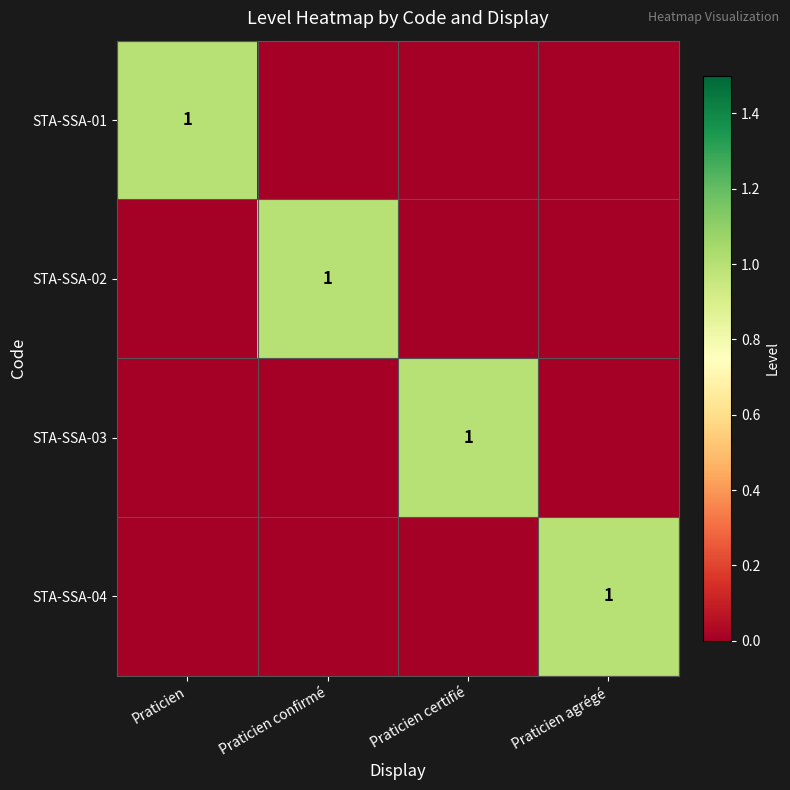

What is the difference between the highest and lowest values at Praticien agrégé?

1